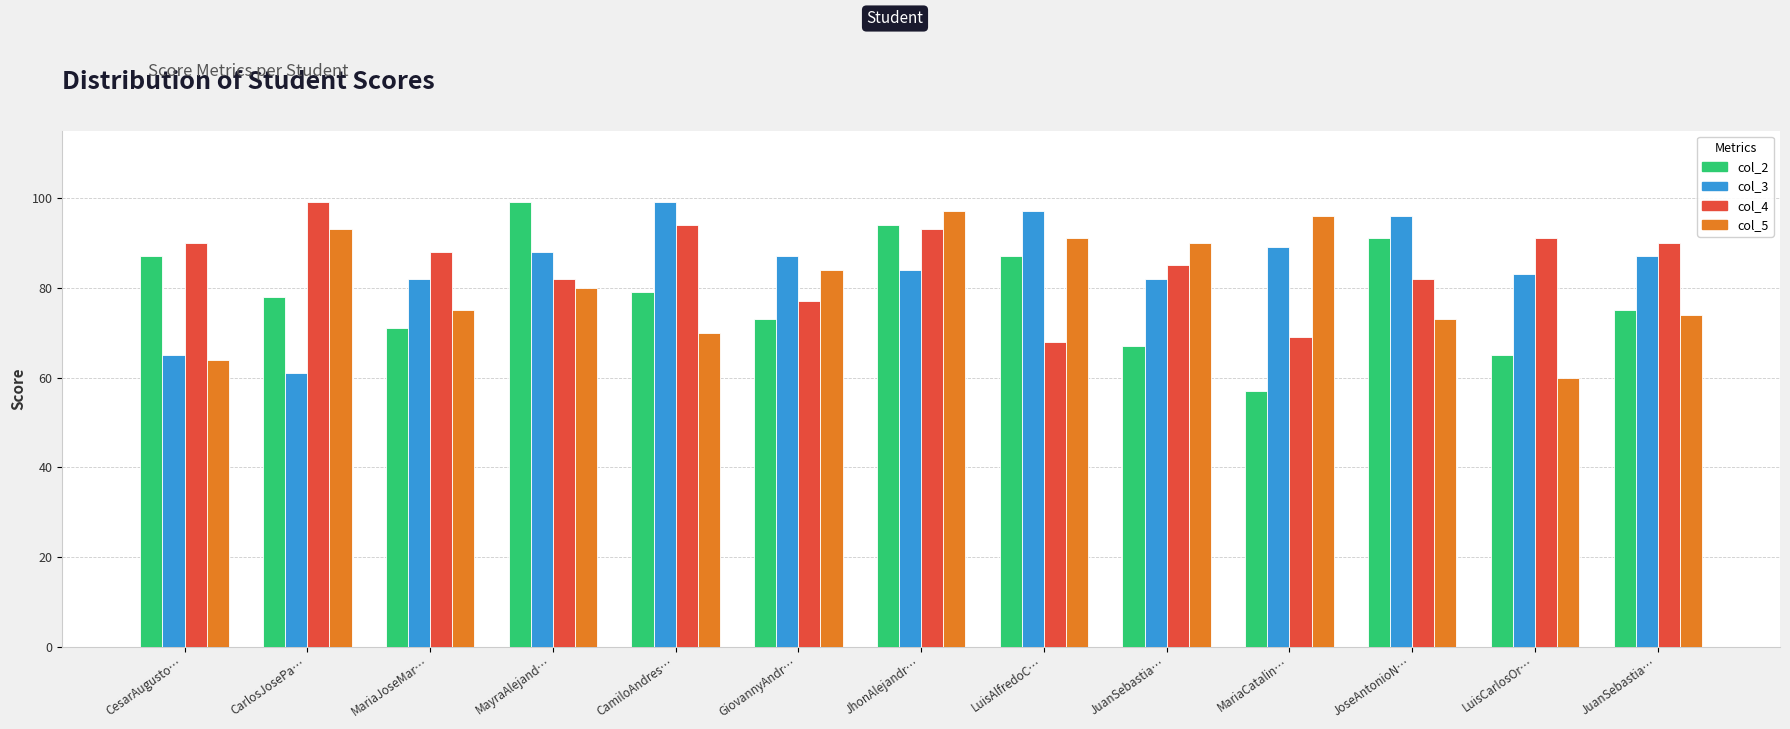

Are the bars horizontal?

No